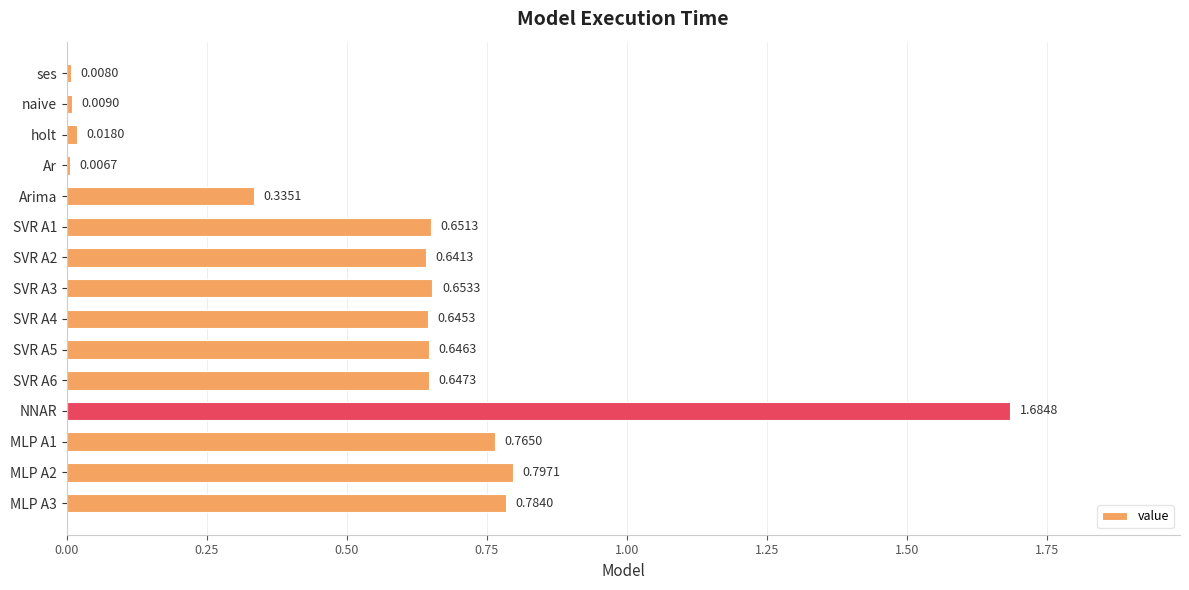

What is the change in value from naive to SVR A1?

+0.6